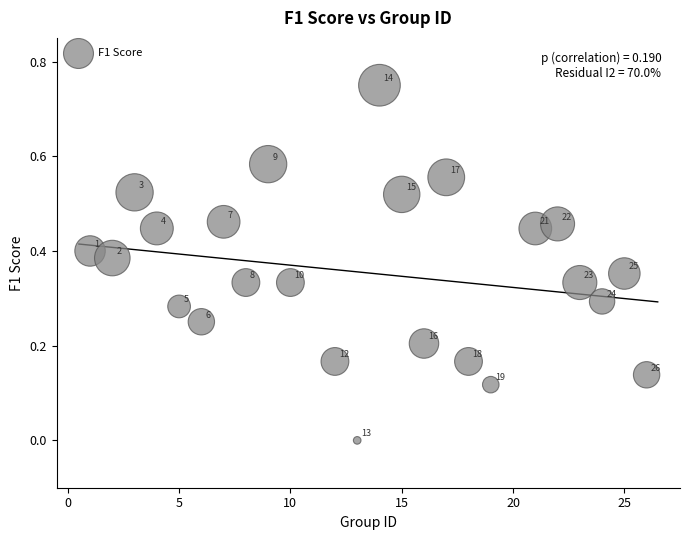

What is the range of X values (max minus min)?

25.0